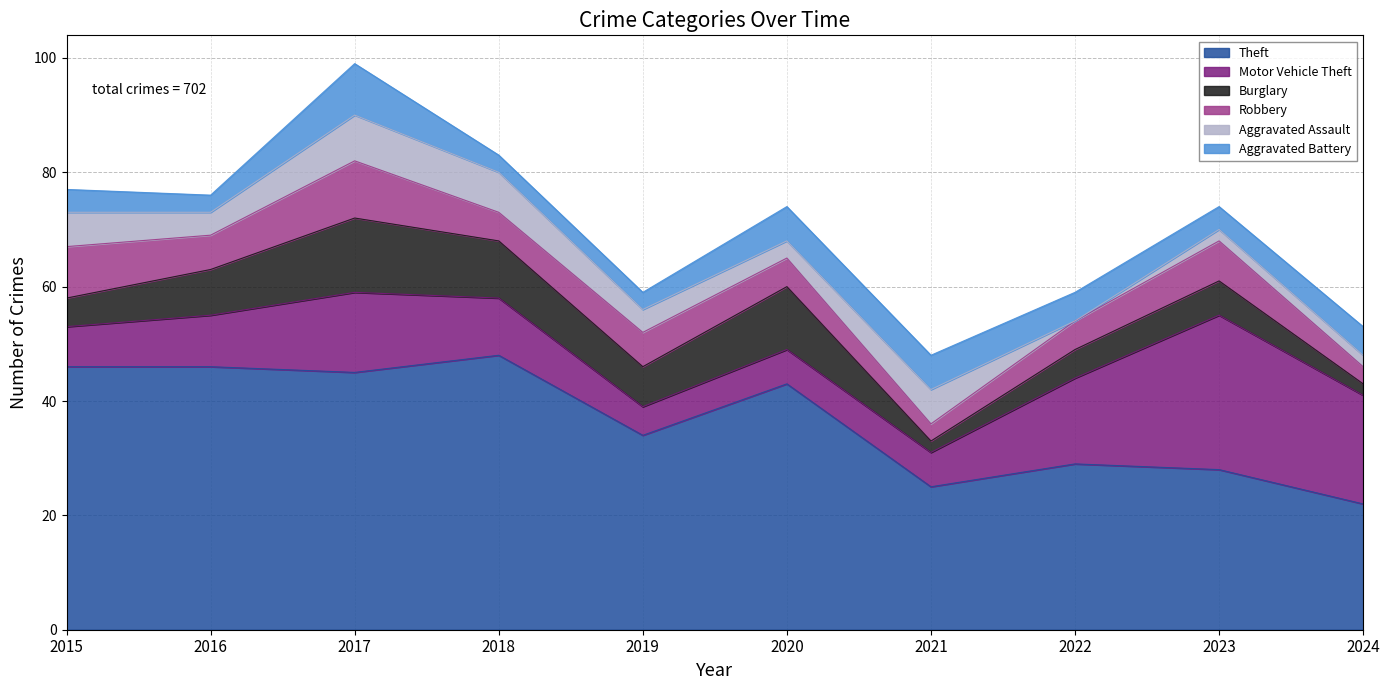

How many times do Aggravated Battery and Aggravated Assault cross each other?

3